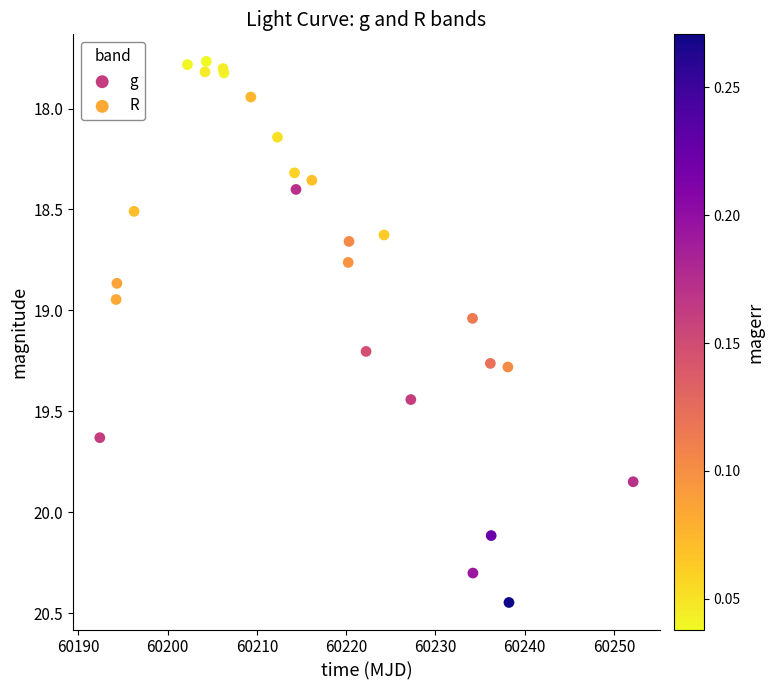

Which series reaches the maximum Y coordinate?

g